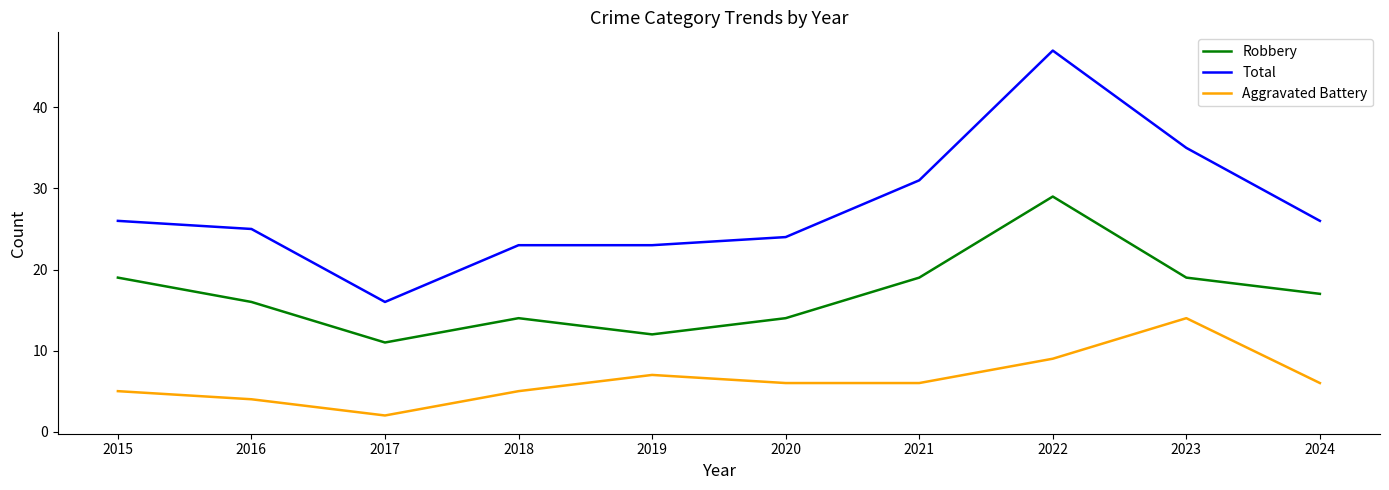

Is it true that Robbery equals 19 at 2015?

True